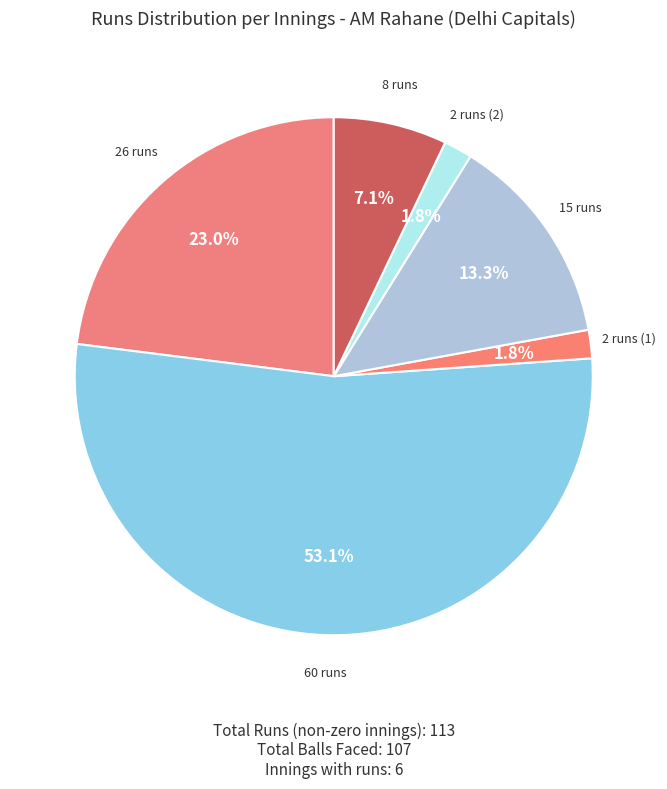

Count the number of slices in the pie.

6